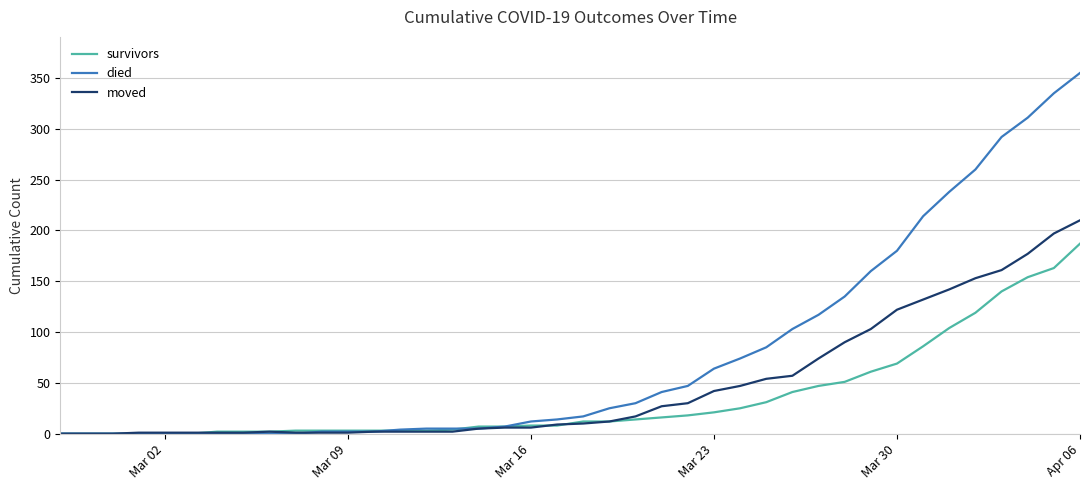

At how many categories does at least one series exceed 220?

6